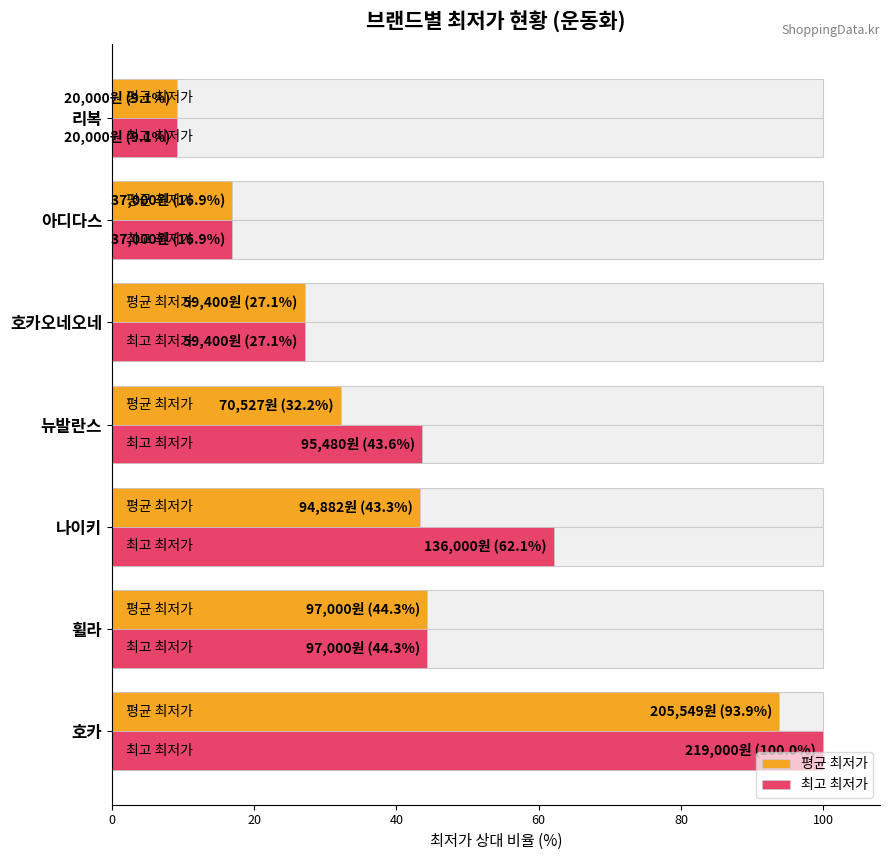

What is the minimum value for 평균 최저가?

9.1